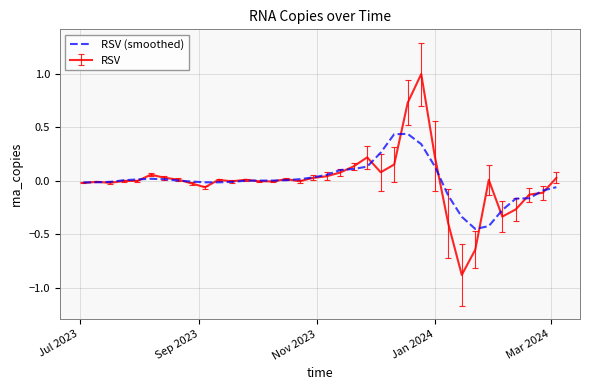

How many lines are shown in the chart?

2